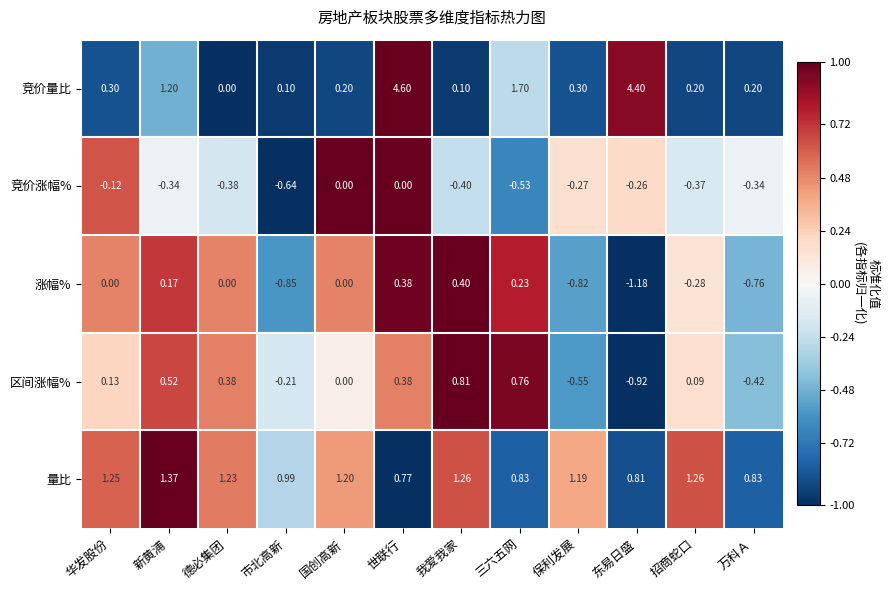

Between 新黄浦 and 我爱我家, which series saw the biggest shift?

竞价量比